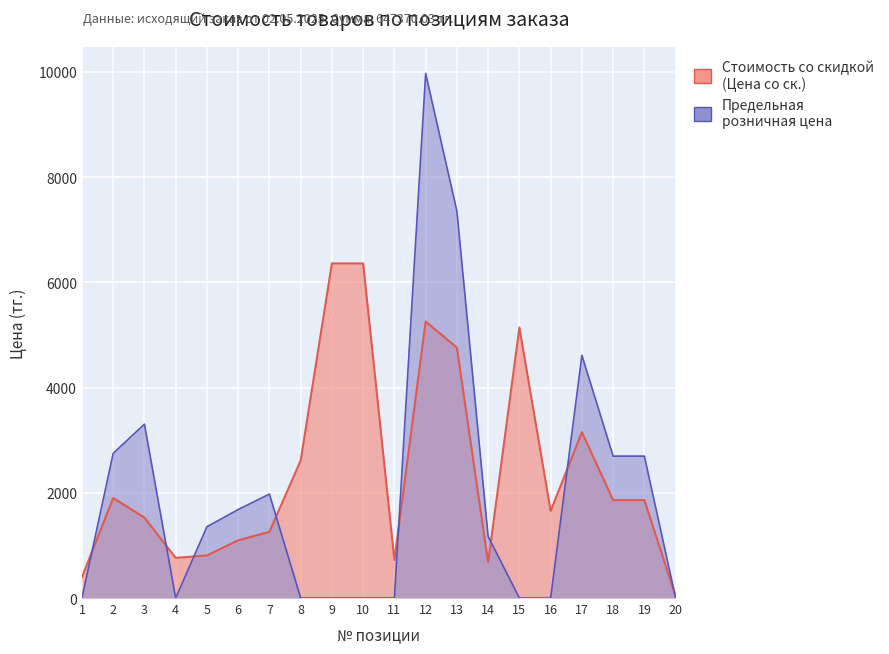

Is it true that Предельная розничная цена equals 4942.2 at 16?

False